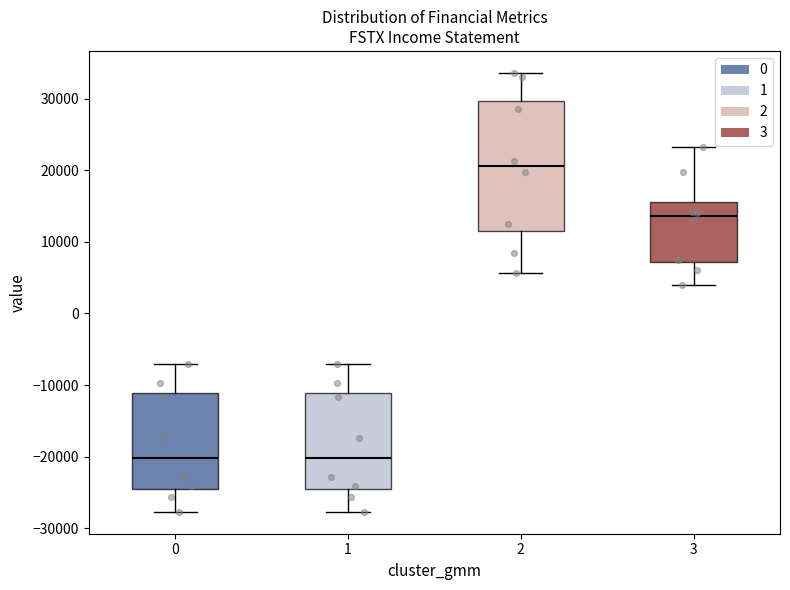

Reading left to right, transcribe this box plot: for each box, give where its median line is, the range the box spans, and where its two whiskers end, as read against the y-axis. The values are not printed on the chart, so give them approximately, as read against the axis.

0: median -20000, box -24000 to -11000, whiskers -28000 to -7000
1: median -20000, box -24000 to -11000, whiskers -28000 to -7000
2: median 21000, box 12000 to 30000, whiskers 6000 to 34000
3: median 14000, box 7000 to 16000, whiskers 4000 to 23000